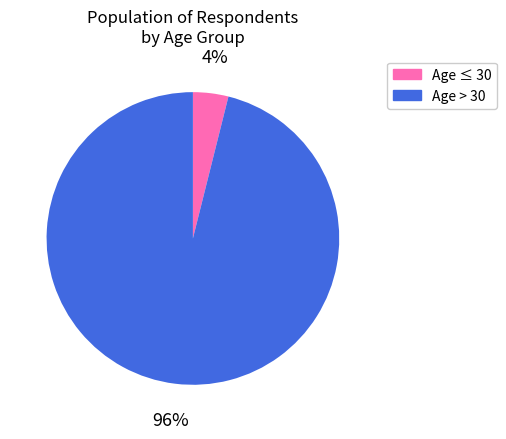

Which category has the biggest portion of the pie?

Age > 30